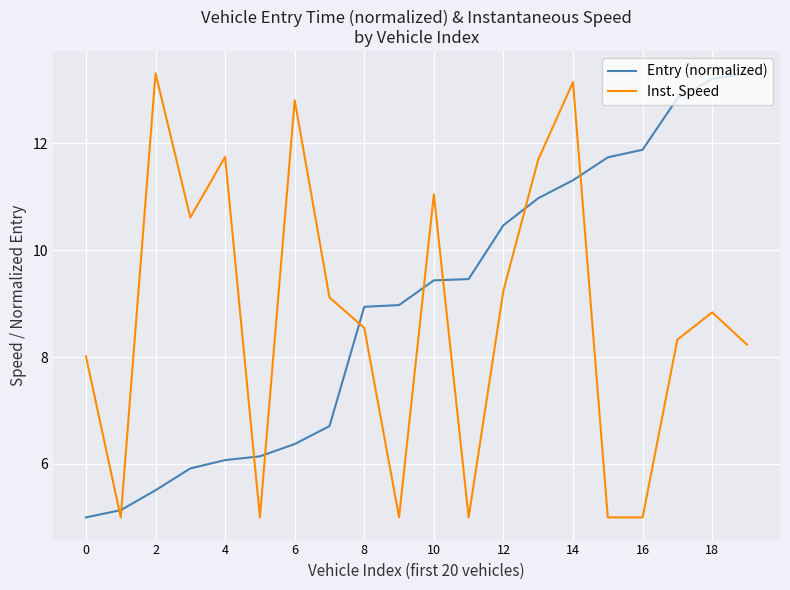

What is the highest value of the Inst. Speed series?

13.3